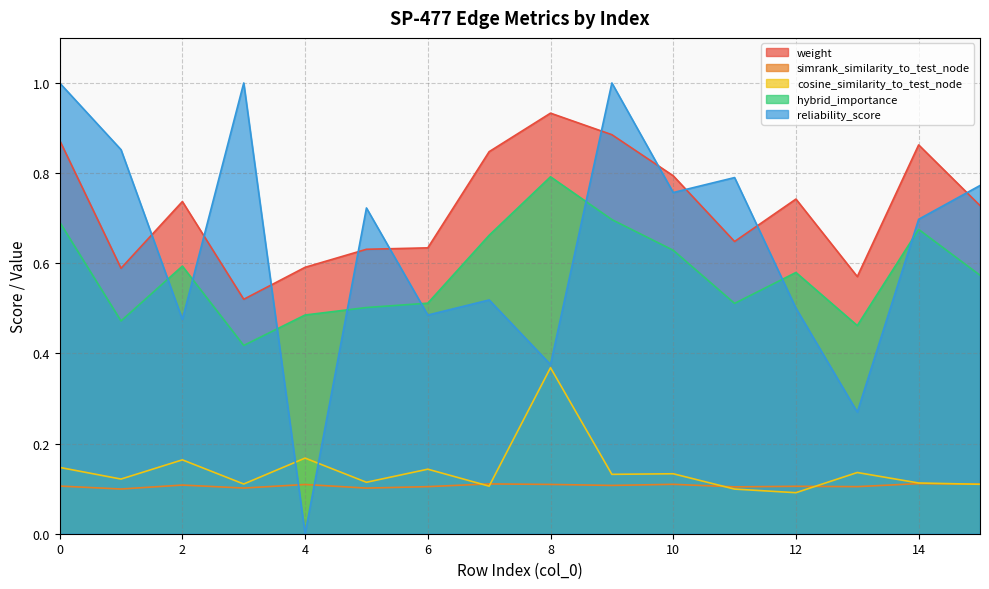

How many lines are shown in the chart?

5